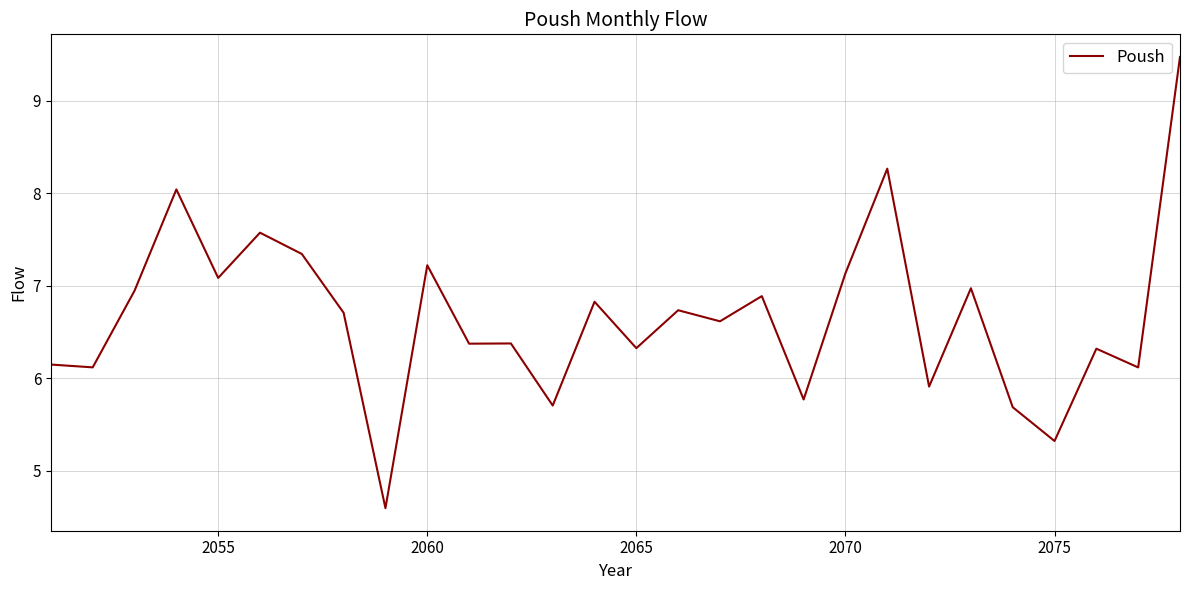

What is the maximum value shown in the chart?

9.5